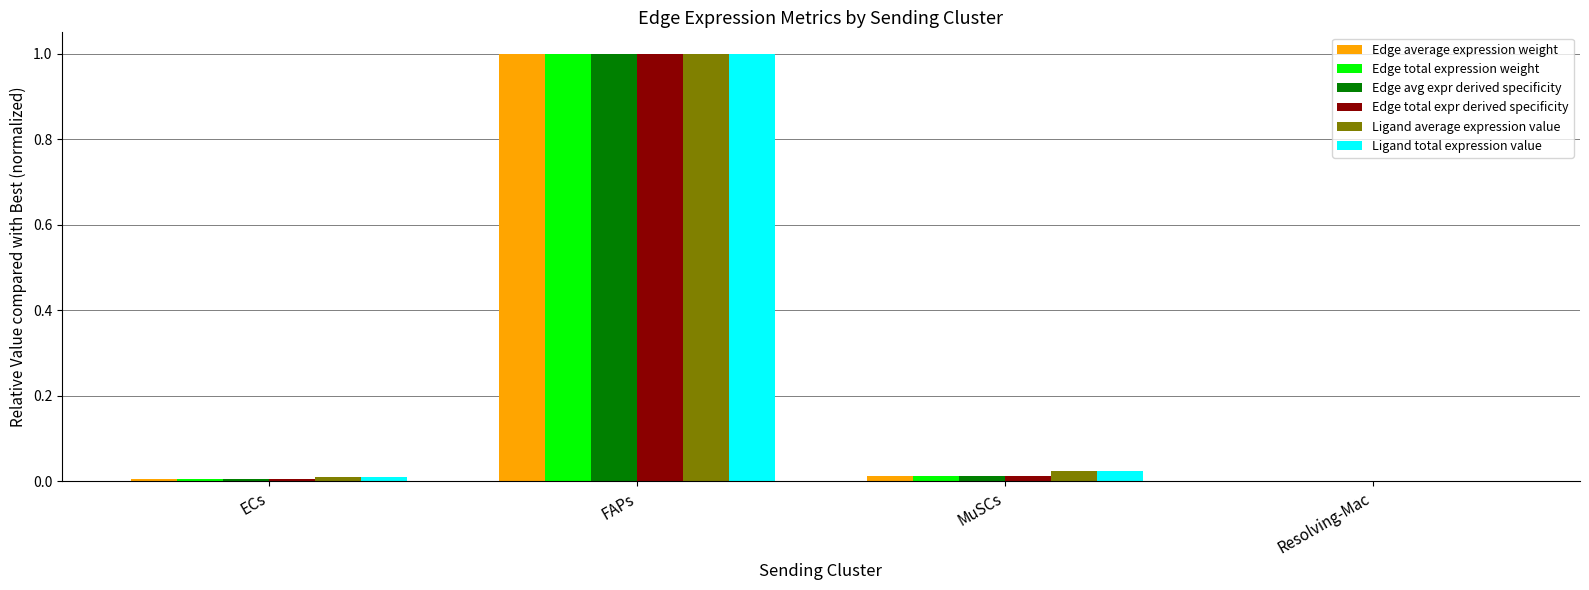

At which category does the chart reach its peak across all series?

FAPs